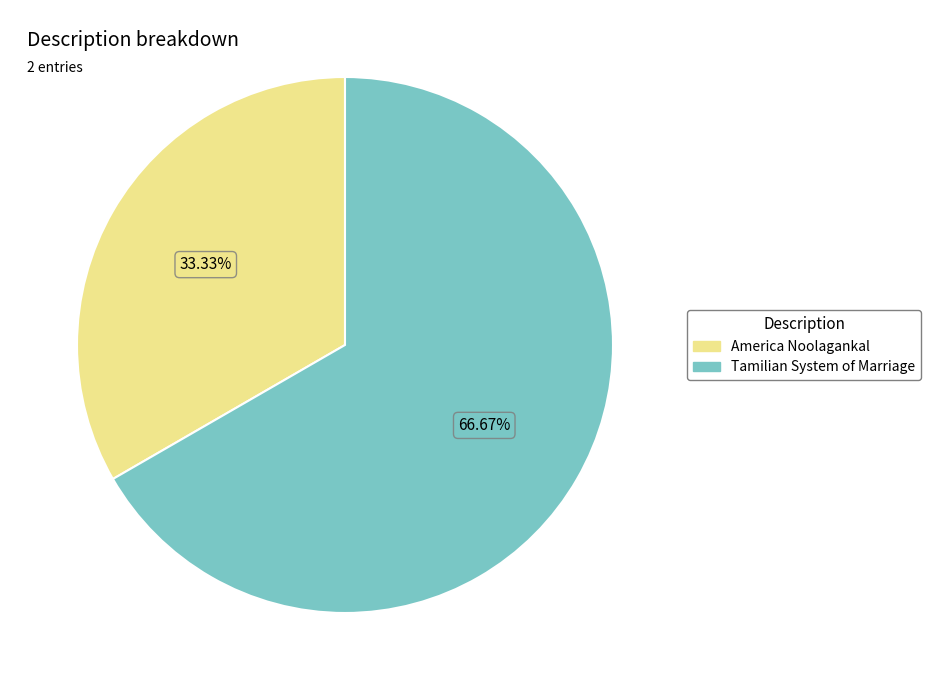

What portion of the pie excludes Tamilian System of Marriage?

33.3%